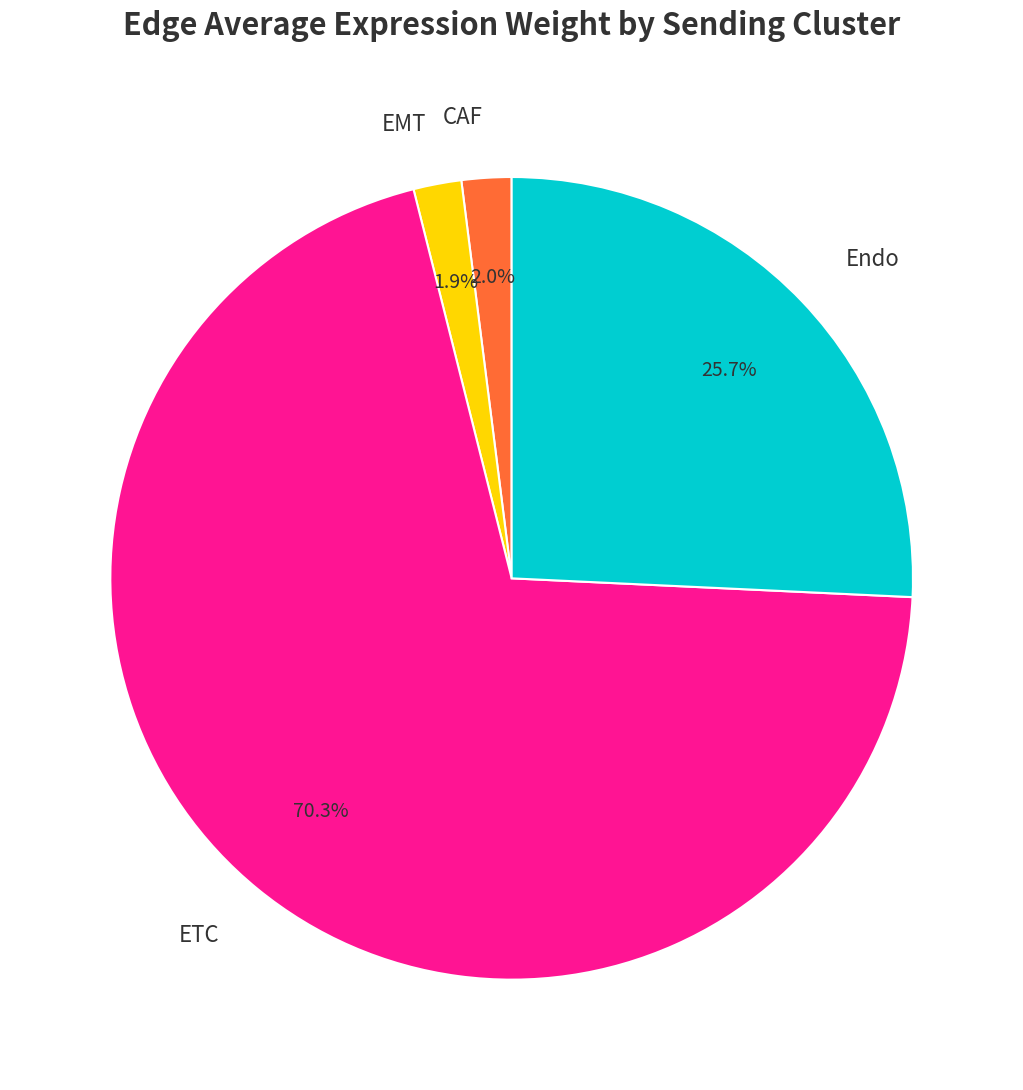

To the nearest percent, what percentage of the pie is CAF?

2%